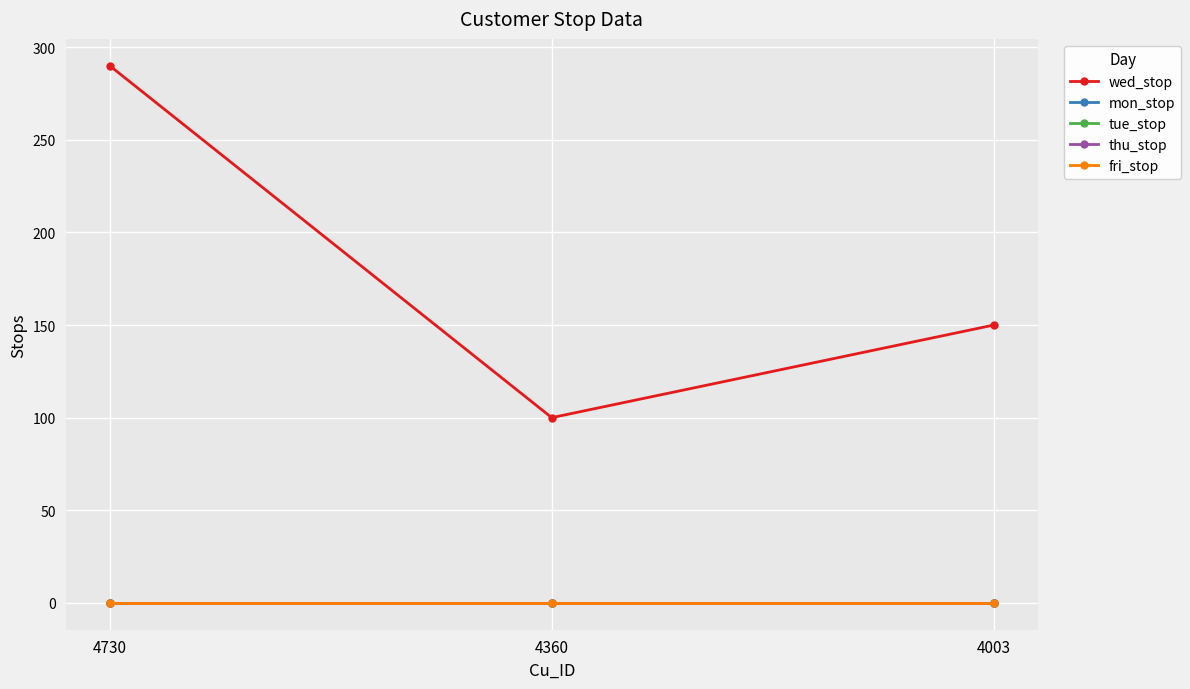

What is the difference between the highest and lowest values at 4360?

100